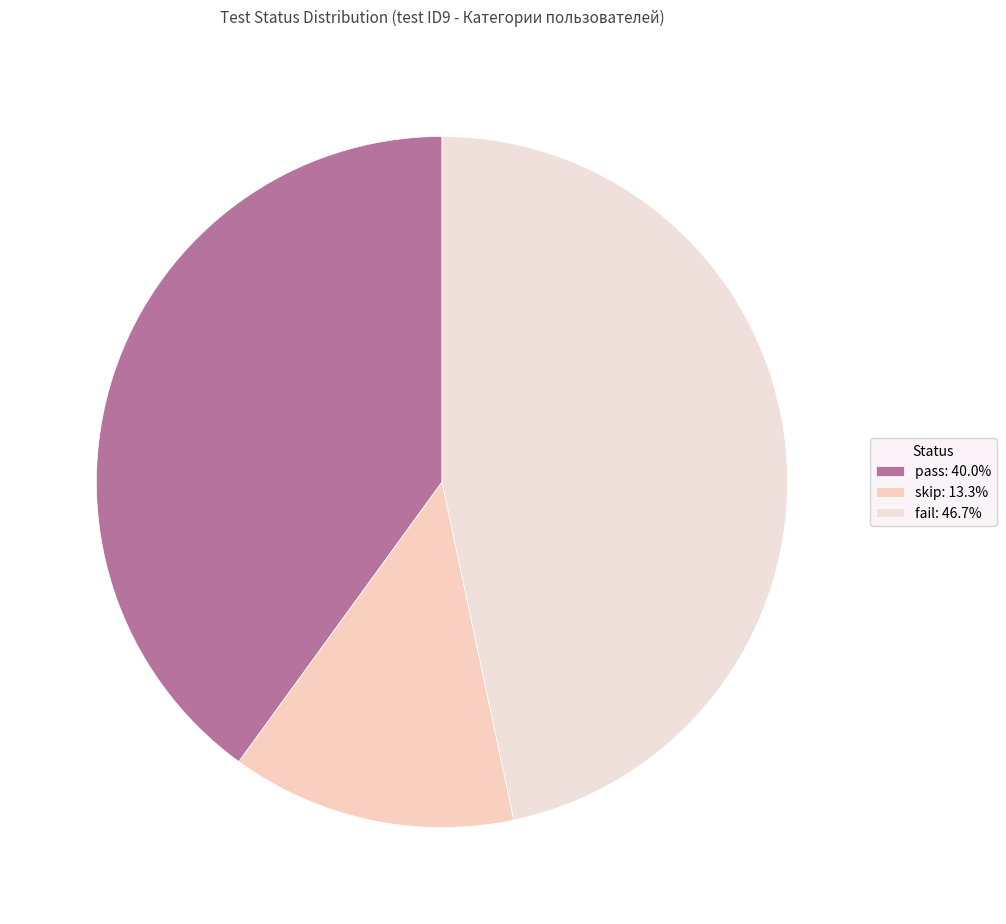

To the nearest percent, what is the average slice percentage?

33%